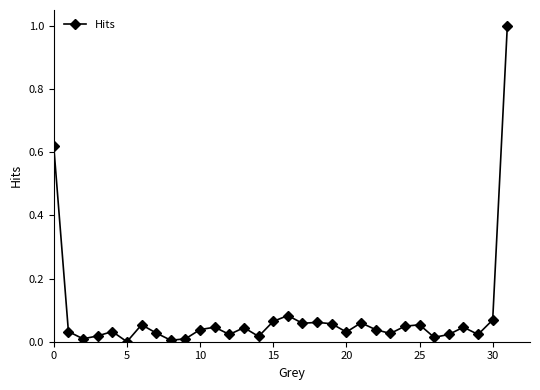

What is the greatest value displayed?

1.0